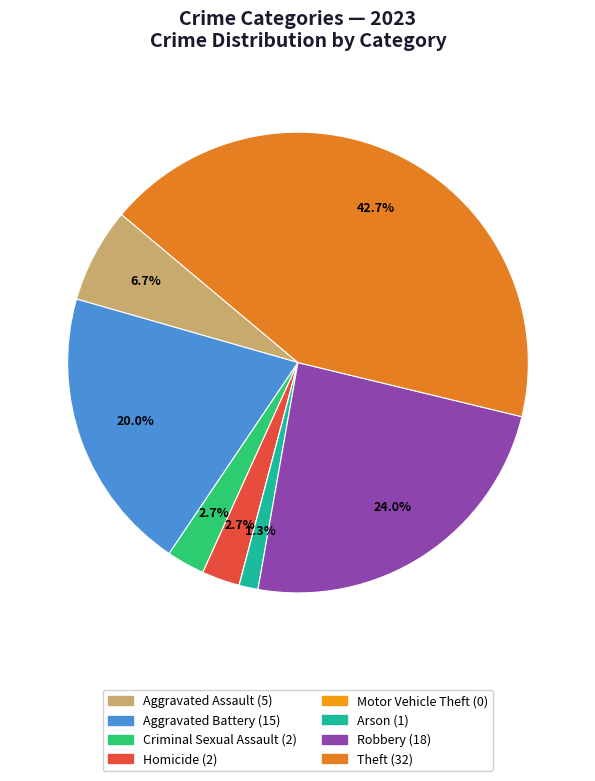

Count the number of slices in the pie.

8